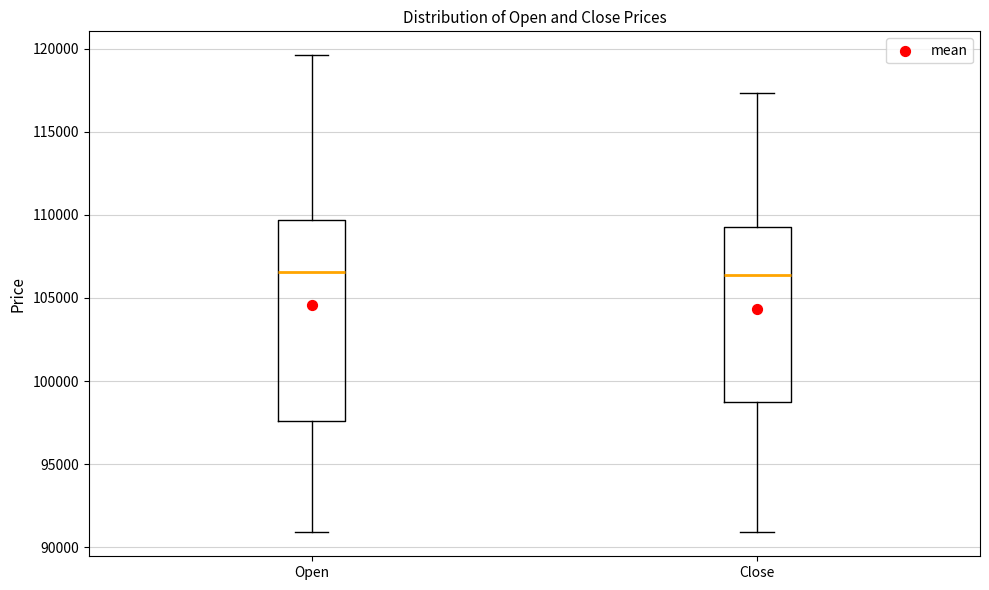

Reading left to right, read every box against the y-axis: the position of its median line, the range the box covers, and the ends of its whiskers. The values are not printed on the chart, so give them approximately, as read against the axis.

Open: median 106500, box 97500 to 109500, whiskers 91000 to 119500
Close: median 106500, box 99000 to 109500, whiskers 91000 to 117500